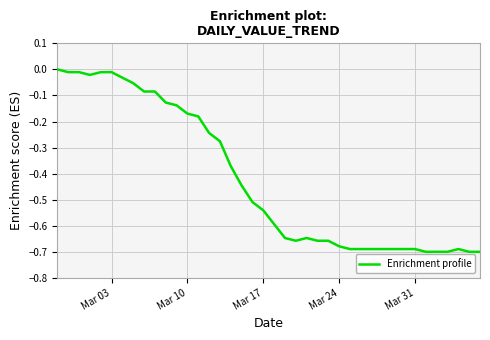

What is the difference between the maximum and minimum values?

0.7